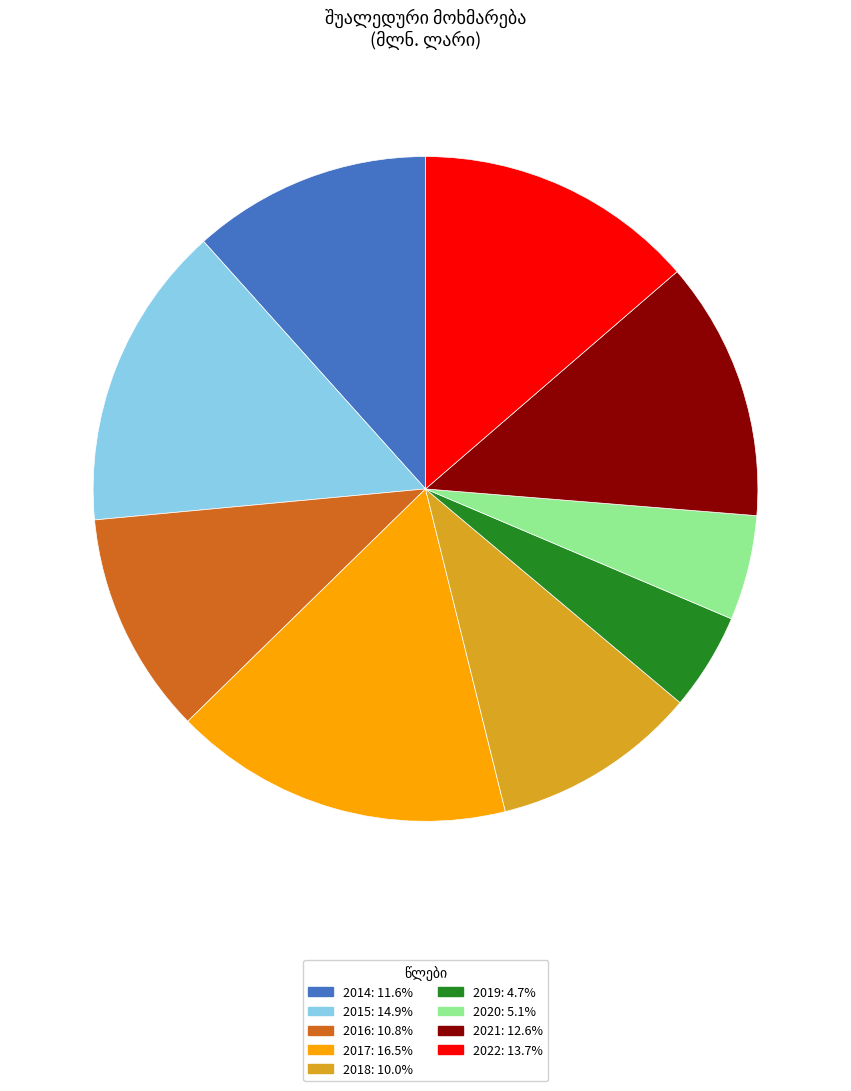

Which slice is the largest?

2017